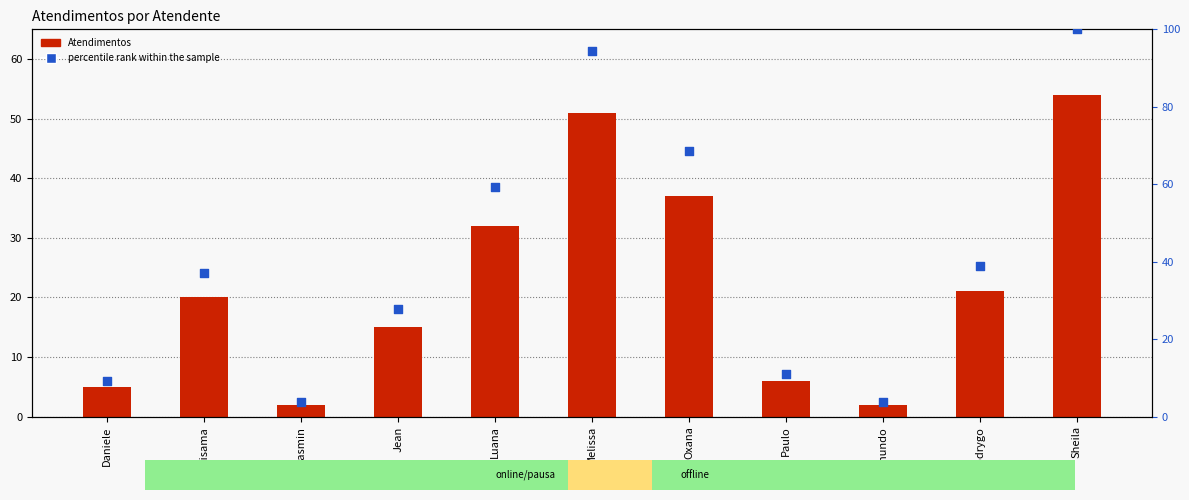

At how many categories does at least one series exceed 91?

2